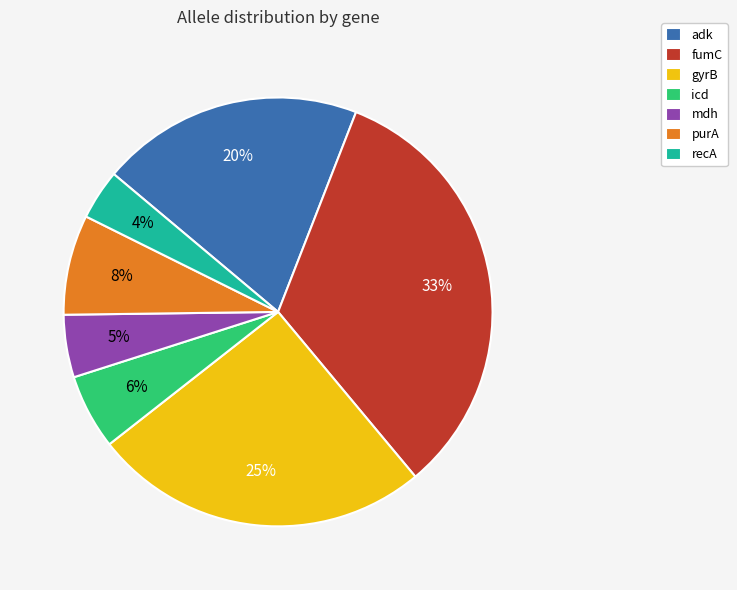

To the nearest percent, what is the average slice percentage?

14%